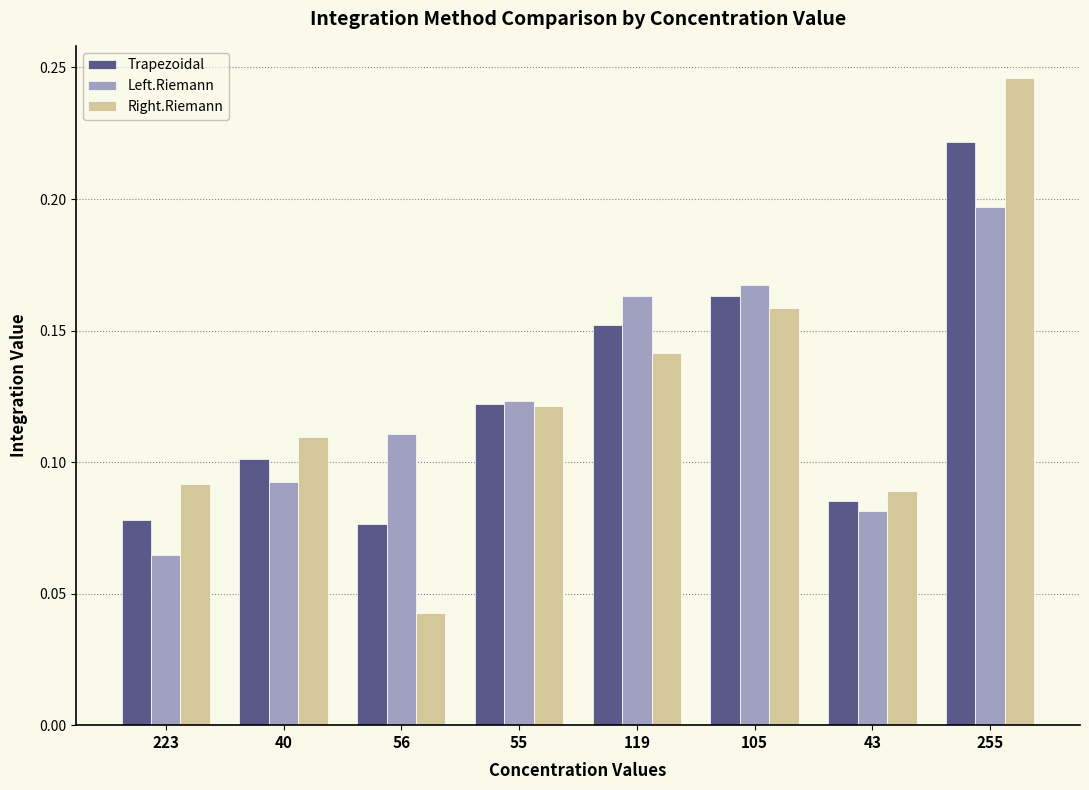

Rank the series by their maximum value, from highest to lowest.

Right.Riemann, Trapezoidal, Left.Riemann